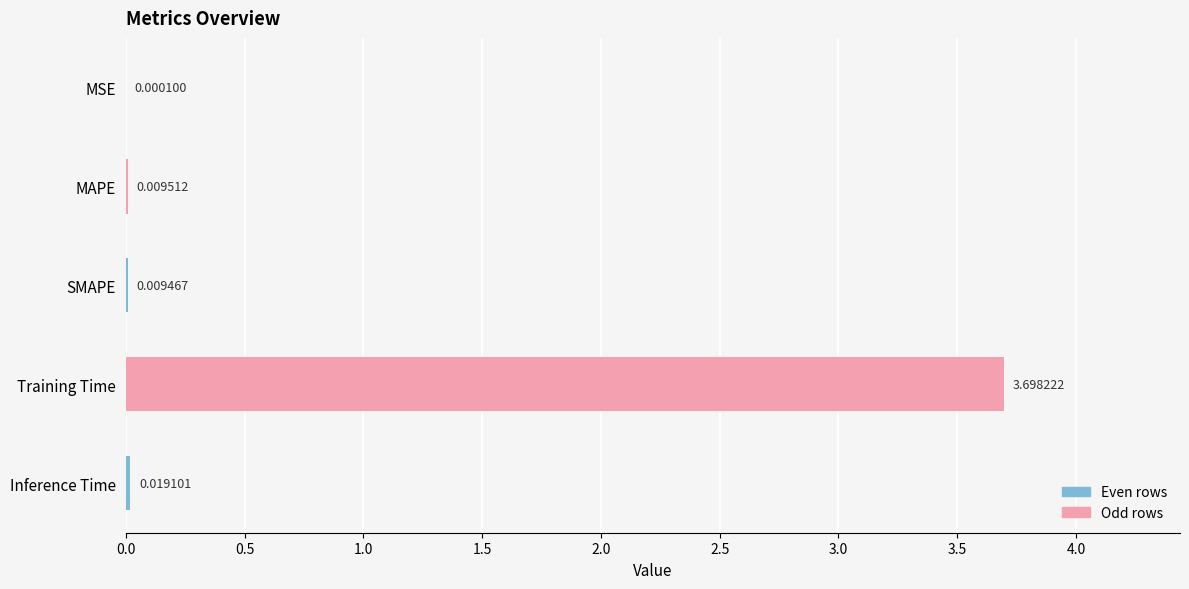

What is the sum of all values?

3.7